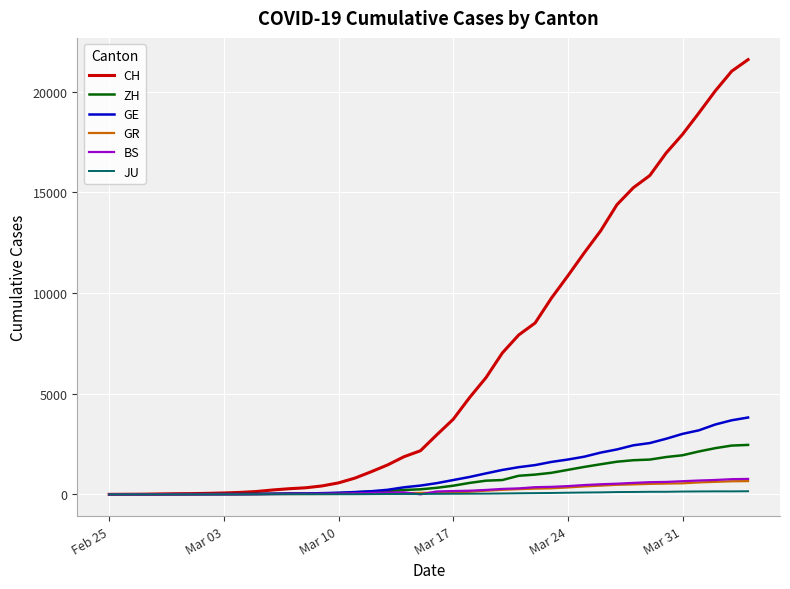

What is the greatest value displayed?

21587